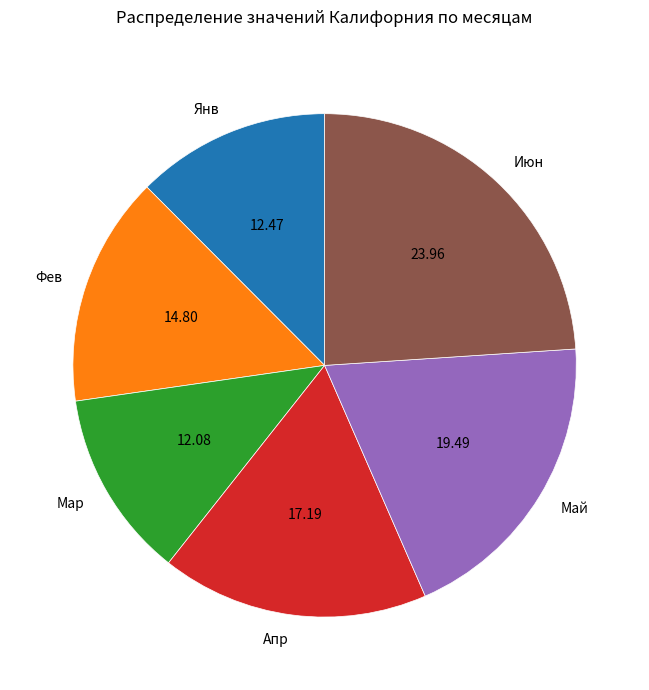

The Мар slice represents 12% of the pie. True or false?

True